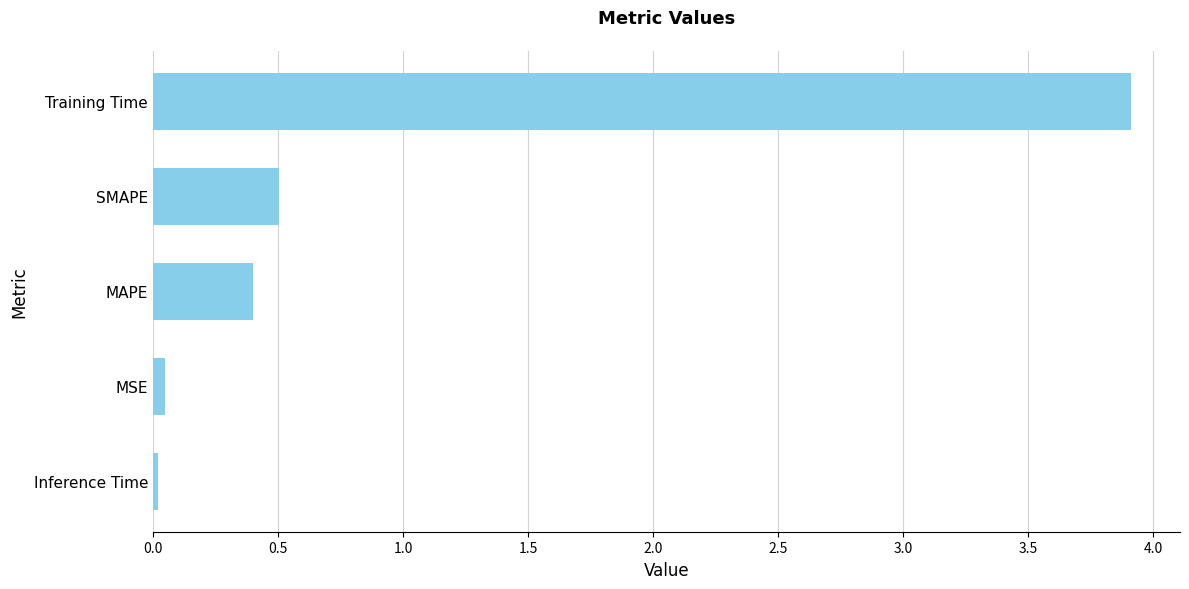

What is the sum of all values?

4.9